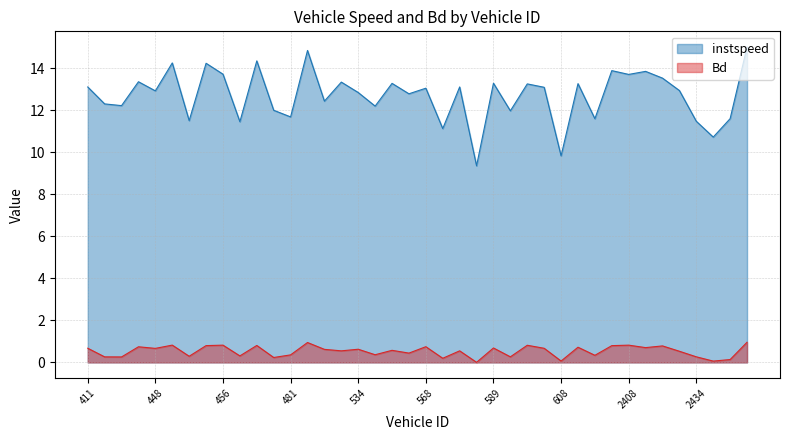

What position from the left is 2479.0?

40